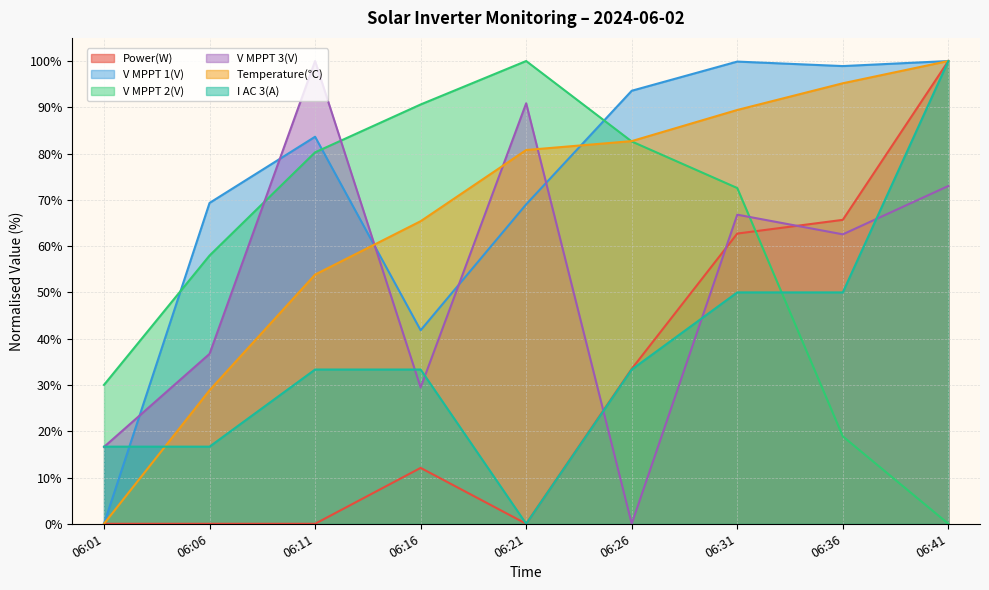

What is the sum of the V MPPT 3(V) values at 06:06 and 06:26?

36.7